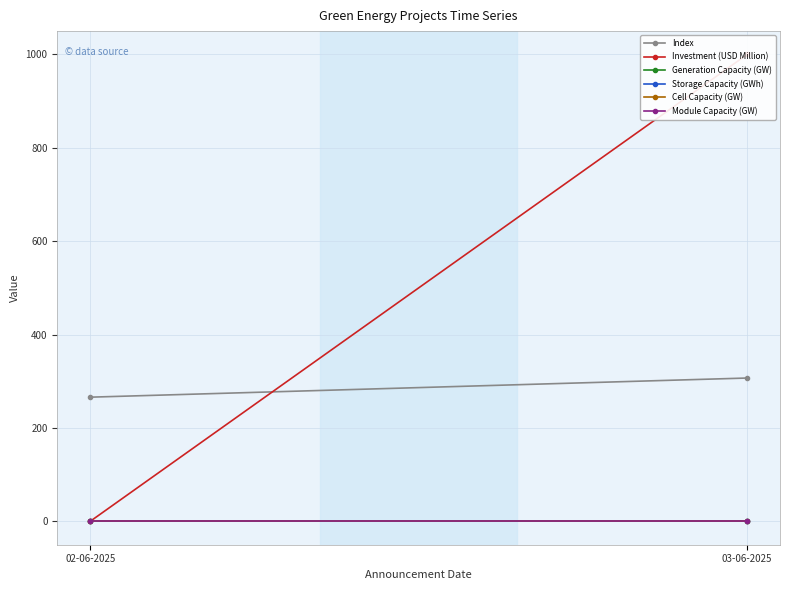

At which category is the sum across all series the highest?

03-06-2025